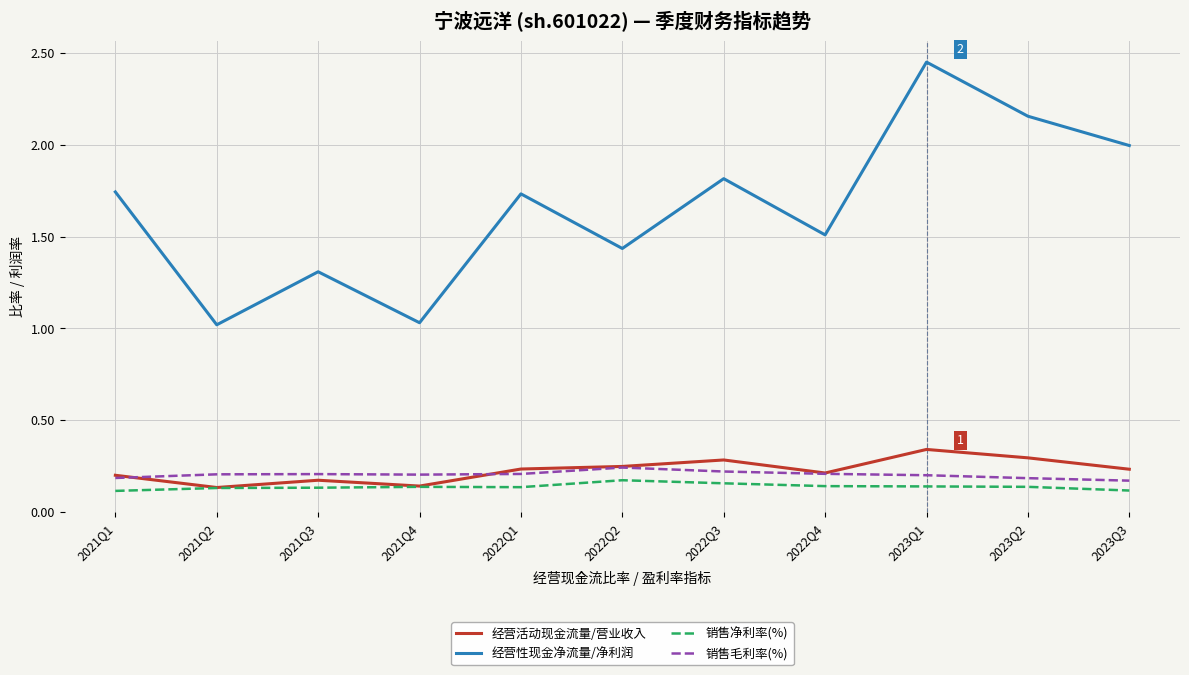

Is it true that 经营活动现金流量/营业收入 equals 0.6 at 2023Q1?

False